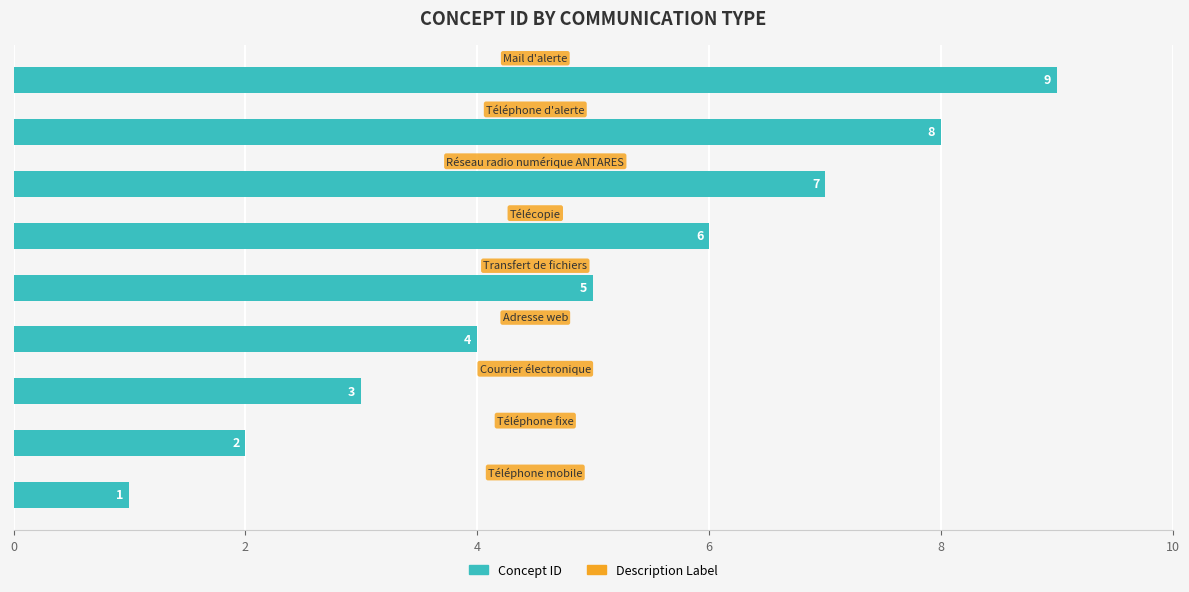

Count the values in the range 3 to 7.

5